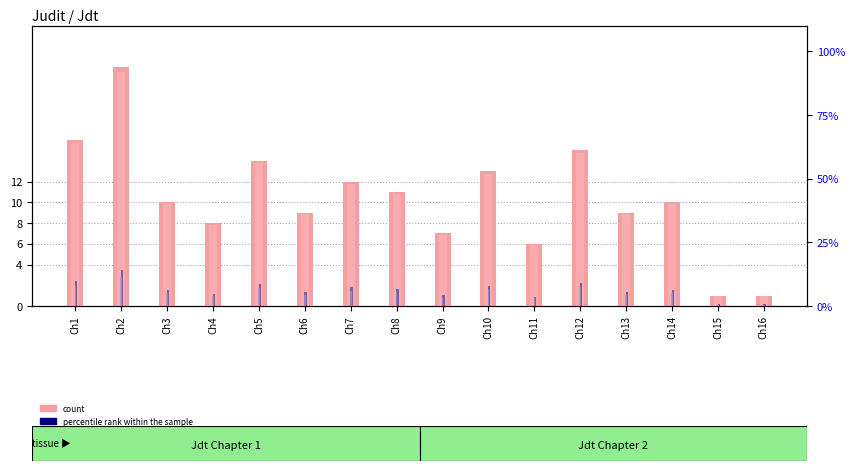

True or false: count has a value of 11.6 at Ch4.

False